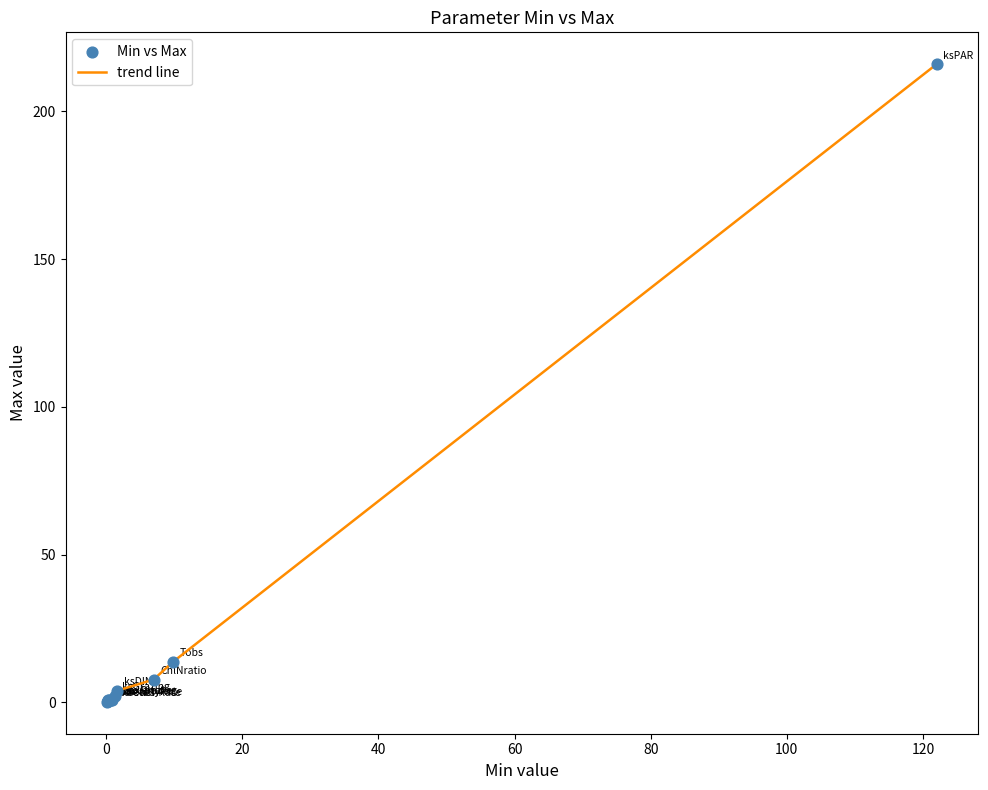

What is the maximum value shown in the chart?

216.0